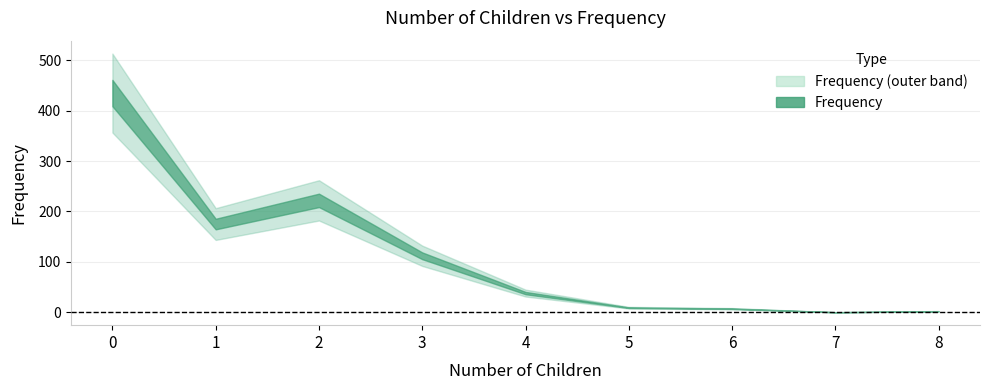

What is the difference between the second highest and minimum values?

222